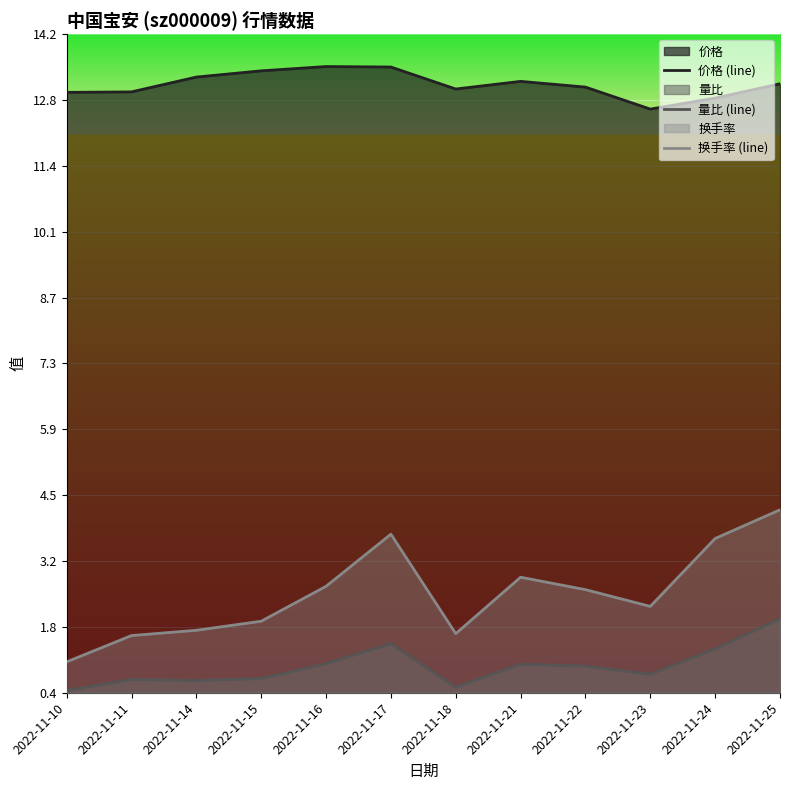

Which has a higher value, 2022-11-11 or 2022-11-15?

2022-11-15